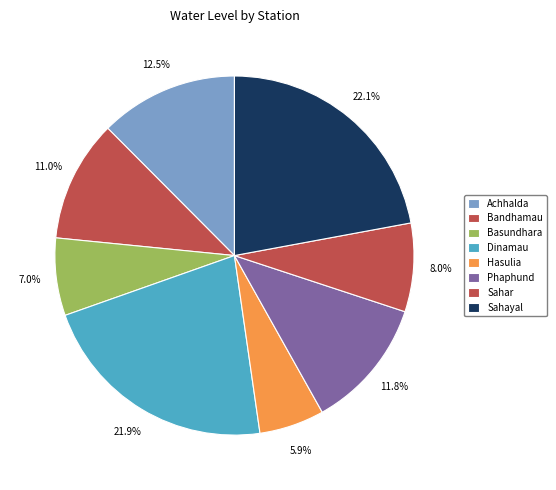

To the nearest percent, what percentage of the pie is Sahayal?

22%